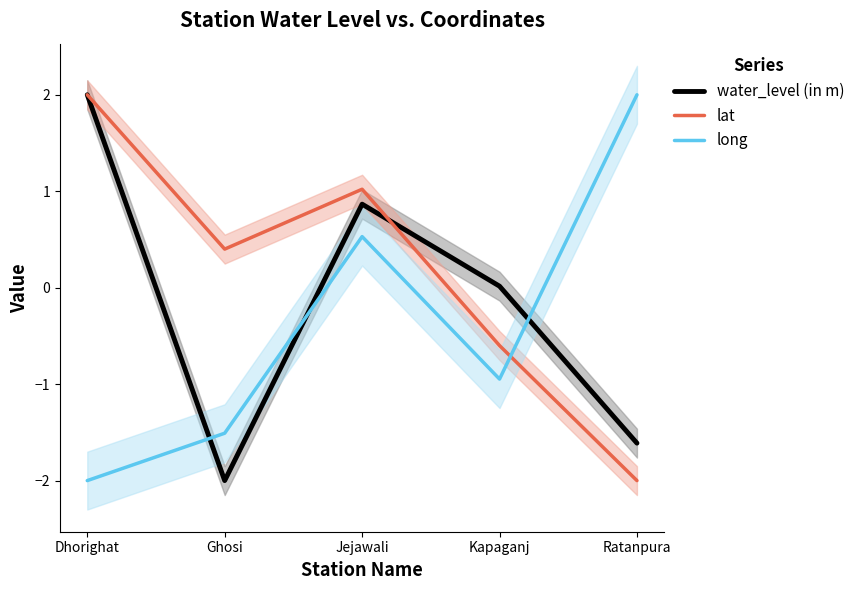

How many series are shown in this chart?

3